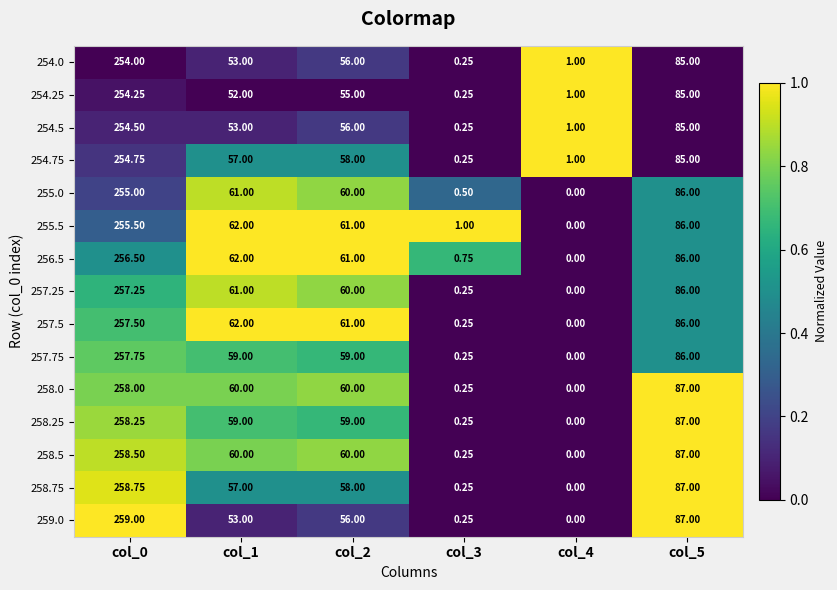

Which series has the largest total across all categories?

257.5